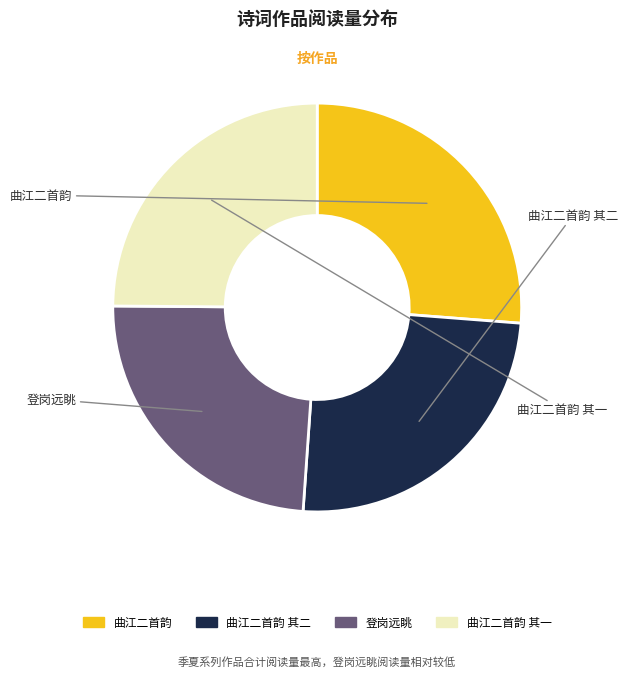

Is there a majority slice in this chart?

No